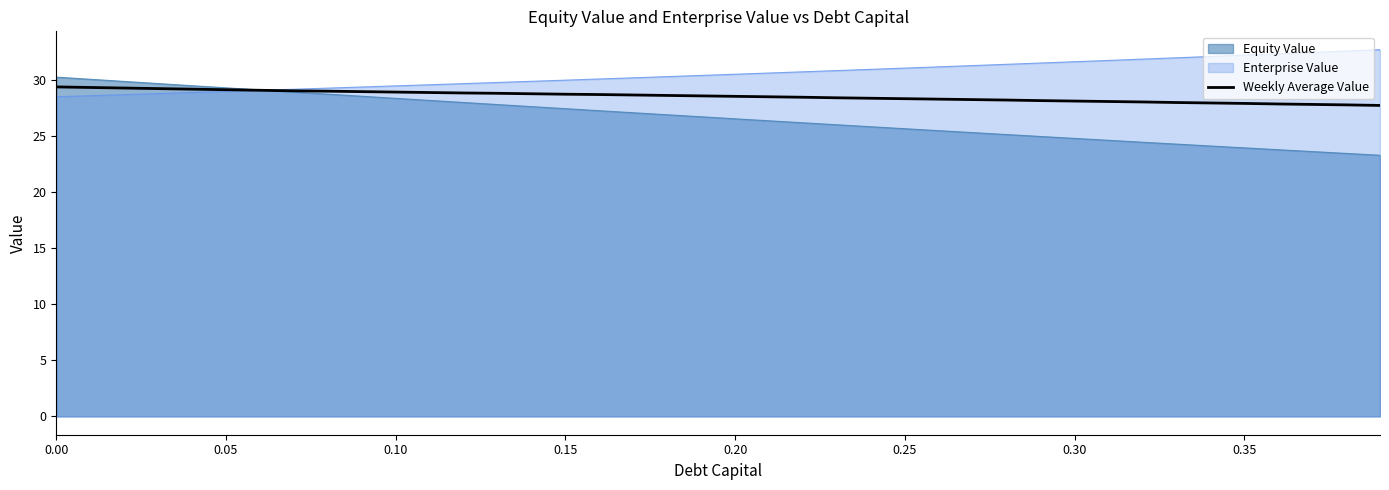

List the series in order of their overall mean, highest first.

Enterprise Value, Weekly Average Value, Equity Value